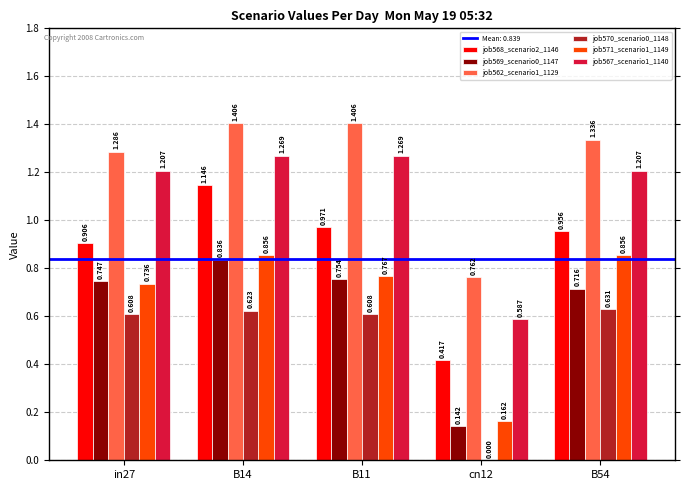

Is the value of job568_scenario2_1146 at cn12 greater than the value of job567_scenario1_1140 at B14?

No